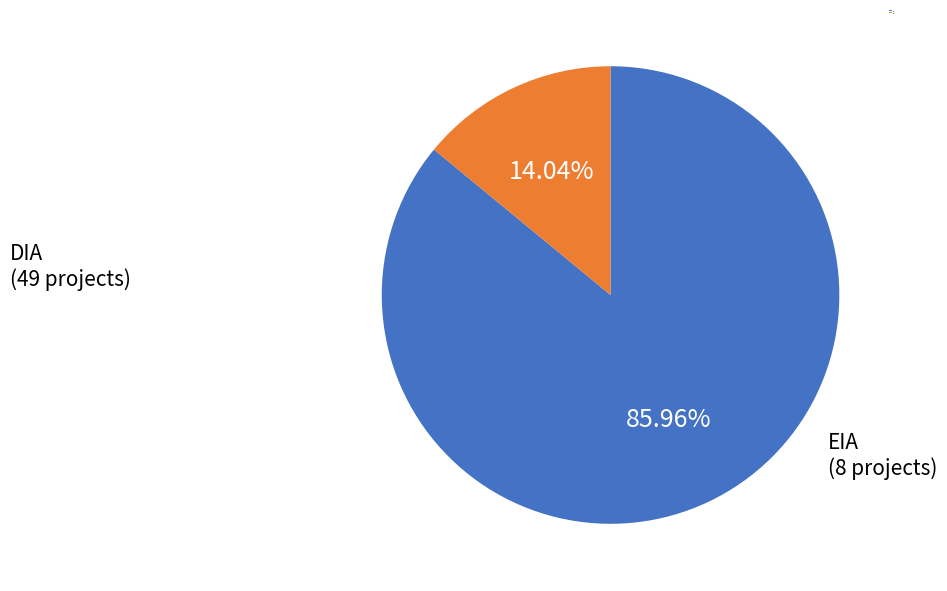

How many slices are in this pie chart?

2